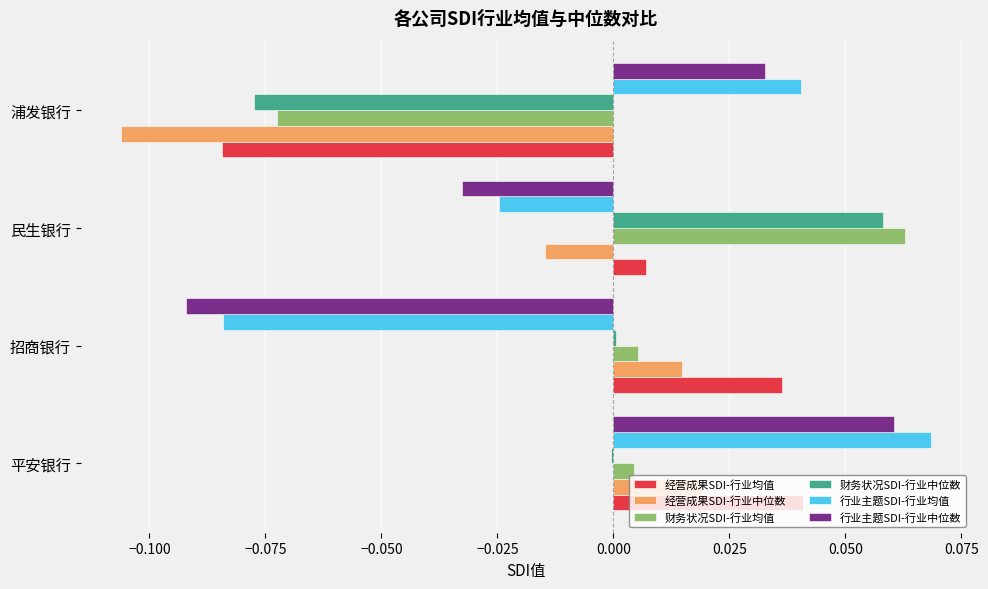

What is the total value across all series at 浦发银行?

-0.3